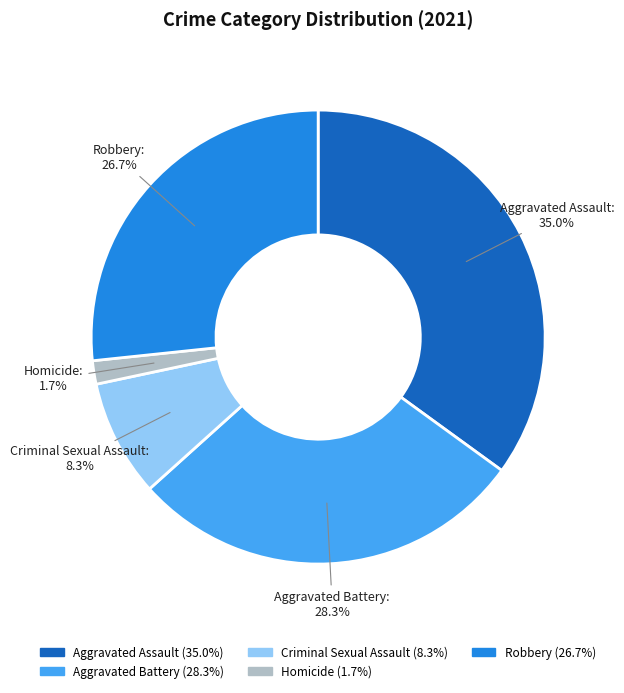

Rank the categories by value from highest to lowest.

Aggravated Assault, Aggravated Battery, Robbery, Criminal Sexual Assault, Homicide